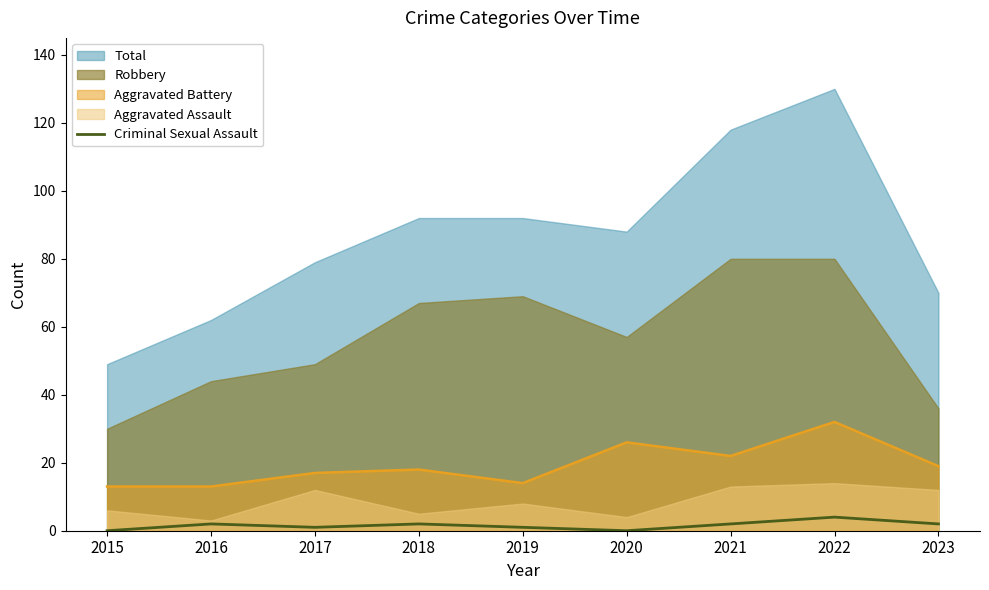

What is the minimum value for Aggravated Battery?

13